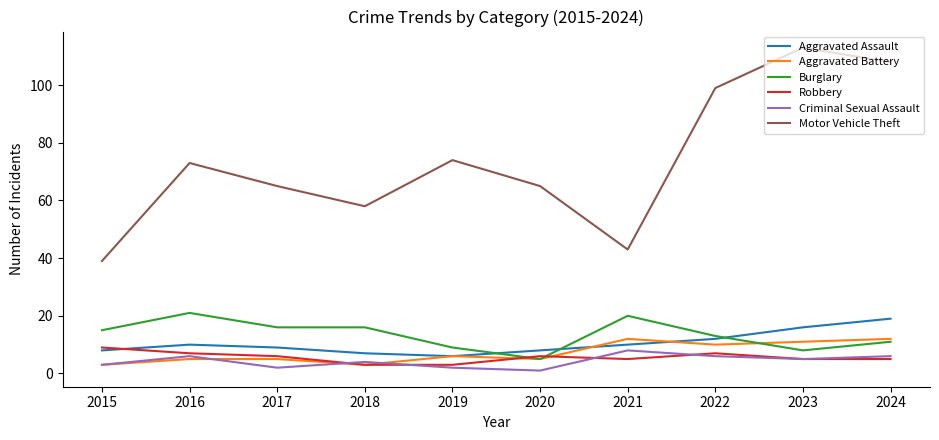

Does the chart have visible grid lines?

No